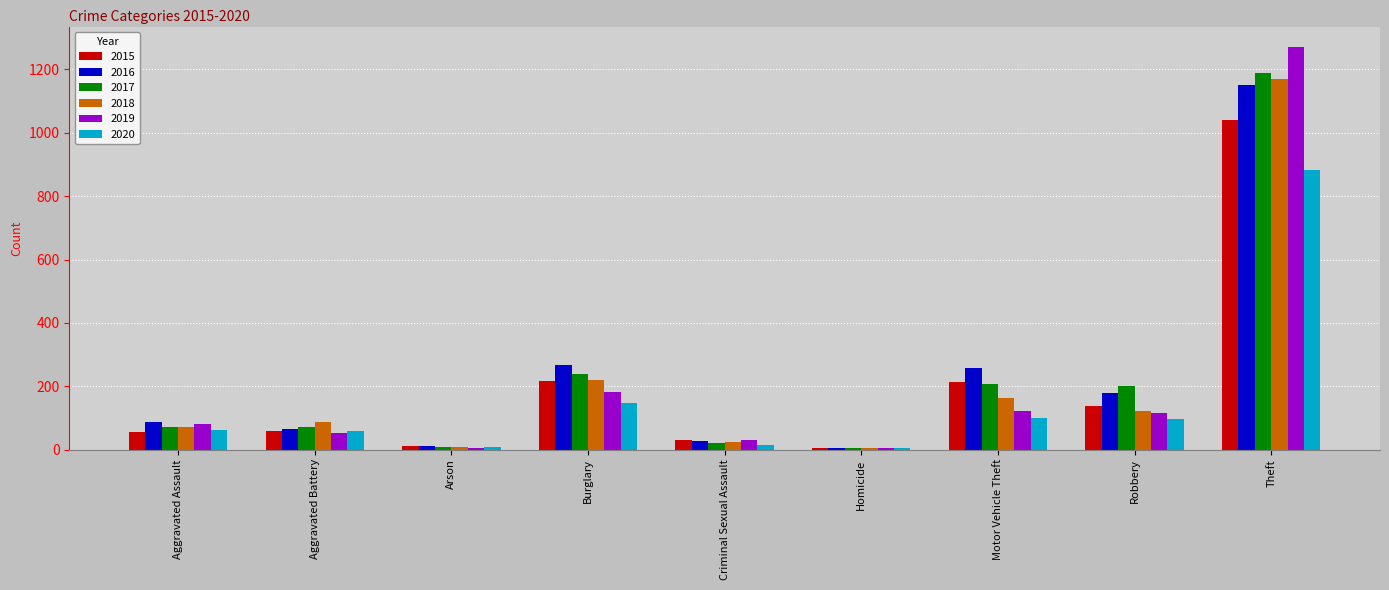

What value does the 2015 series have at Theft?

1041